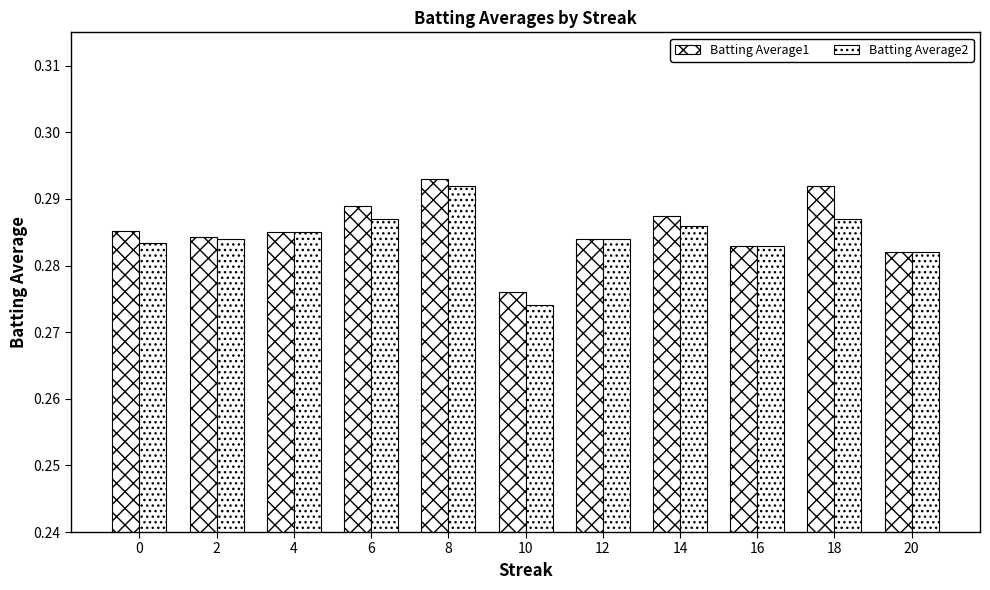

What is the total value across all series at 18?

0.6